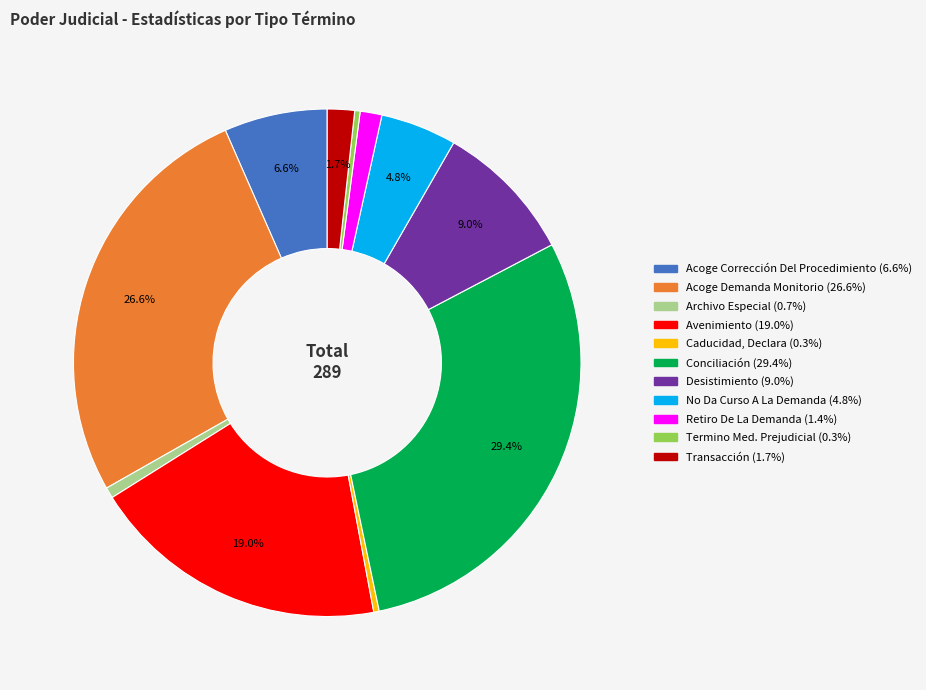

Count the number of slices in the pie.

11